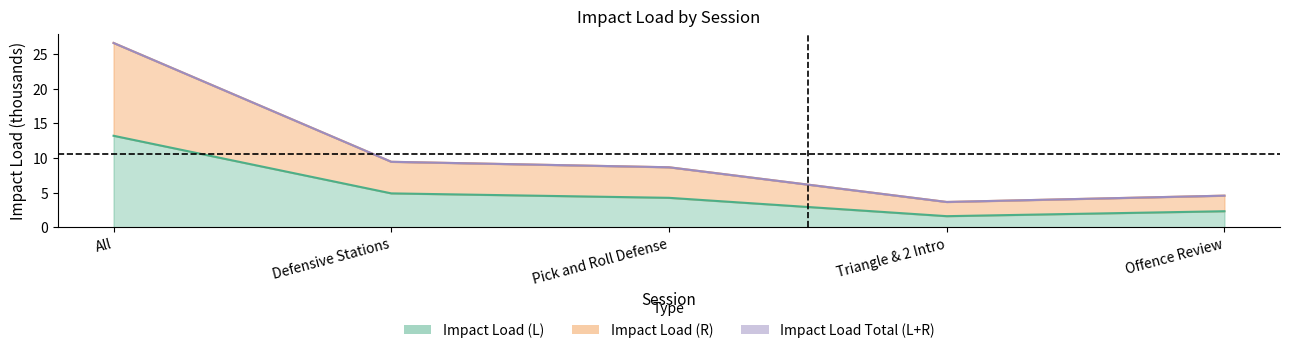

What is the label of the 1st point from the left?

All